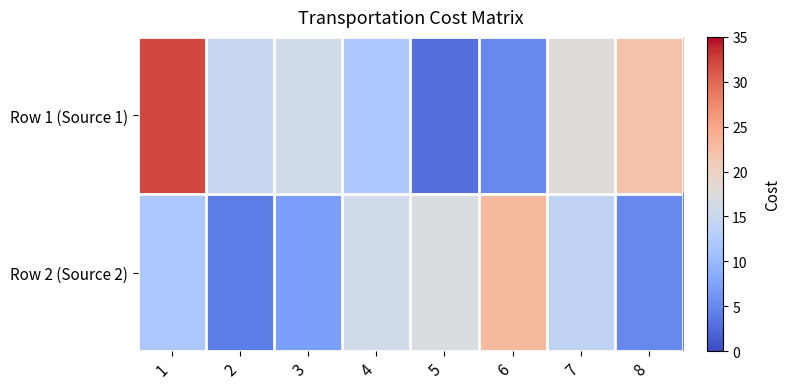

Between 5 and 2, which is larger?

2